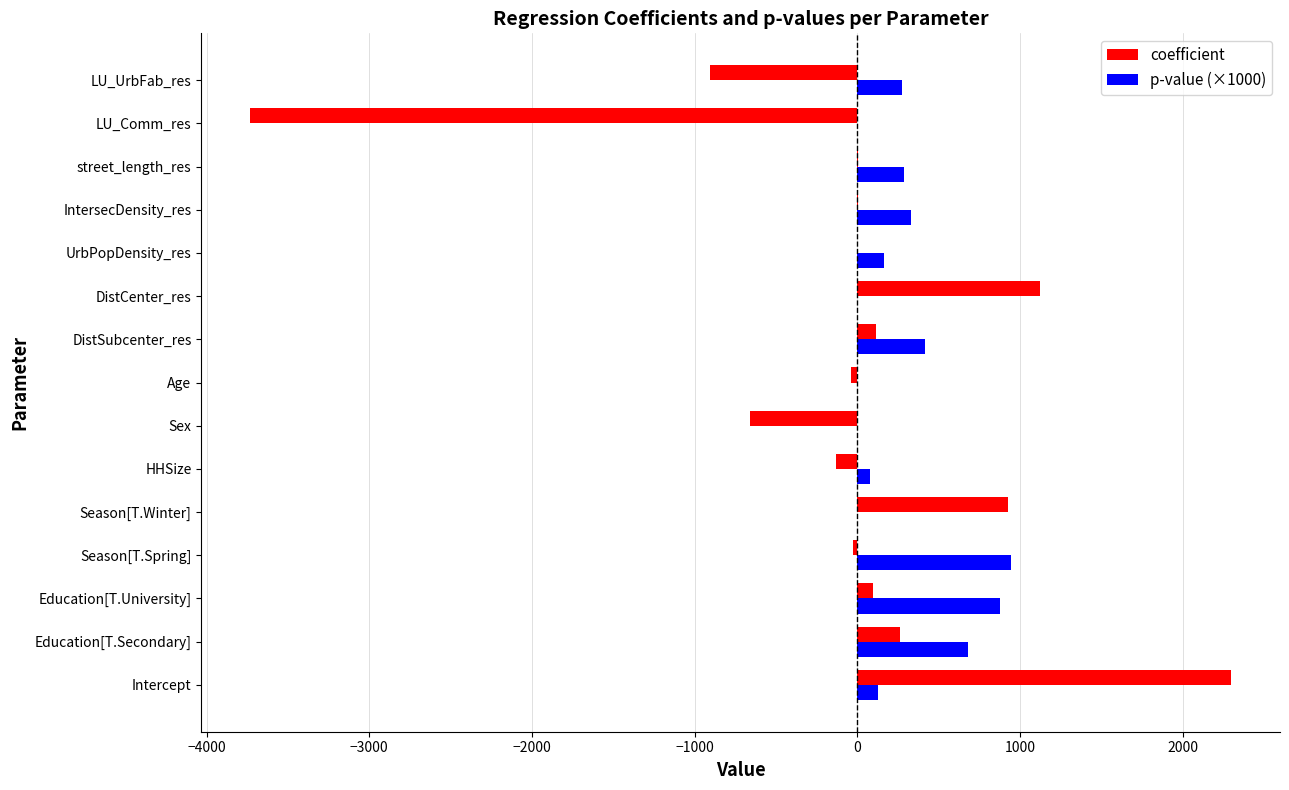

At which category is the sum across all series the highest?

Intercept